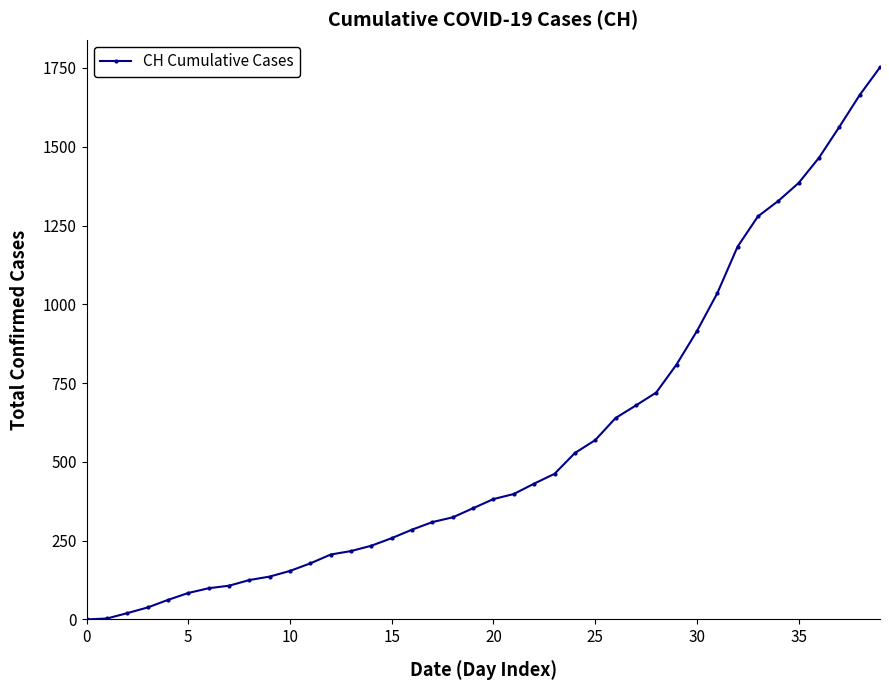

What is the average value?

559